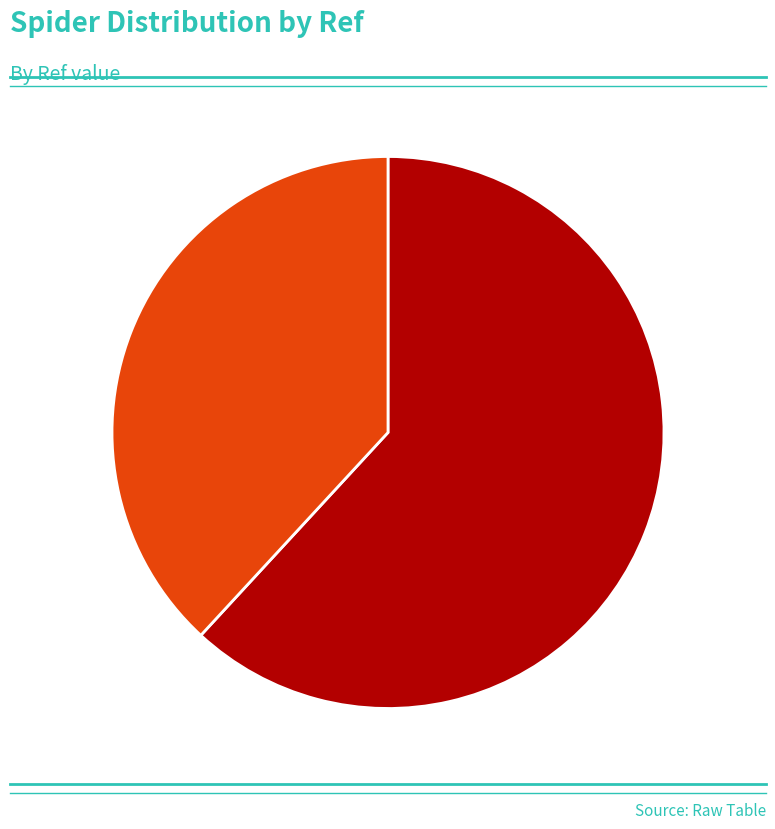

Is there any slice that represents more than half of the pie?

Yes